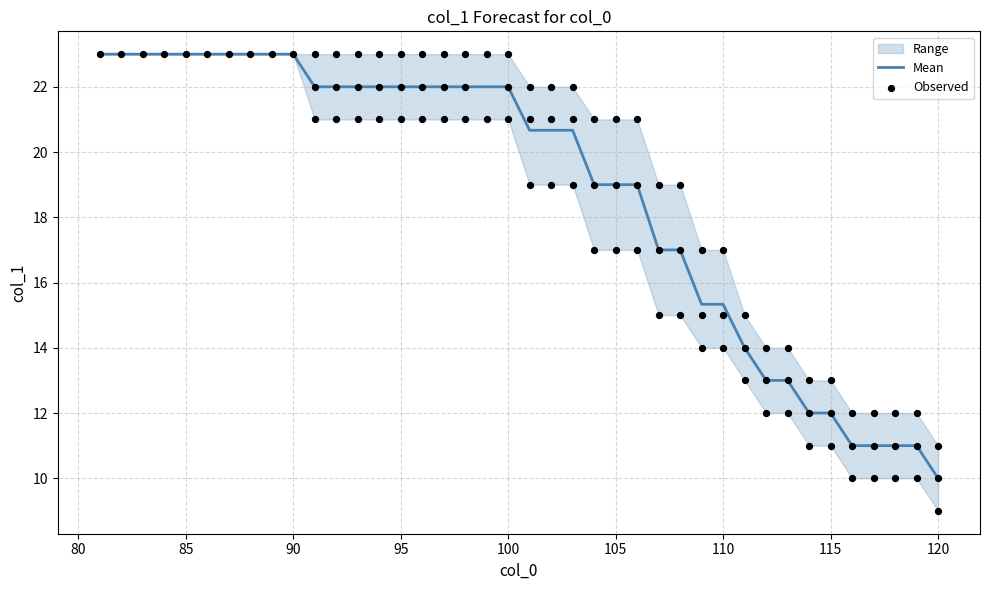

What is the total value across all series at 99?

56